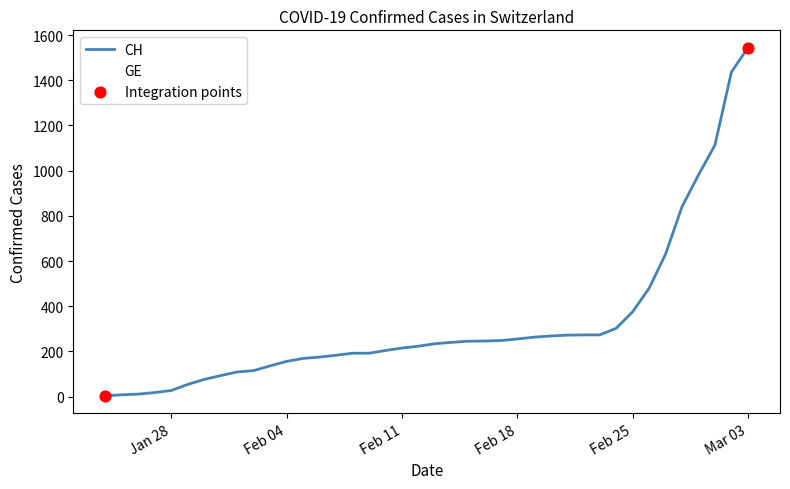

What is the maximum value for CH?

1544